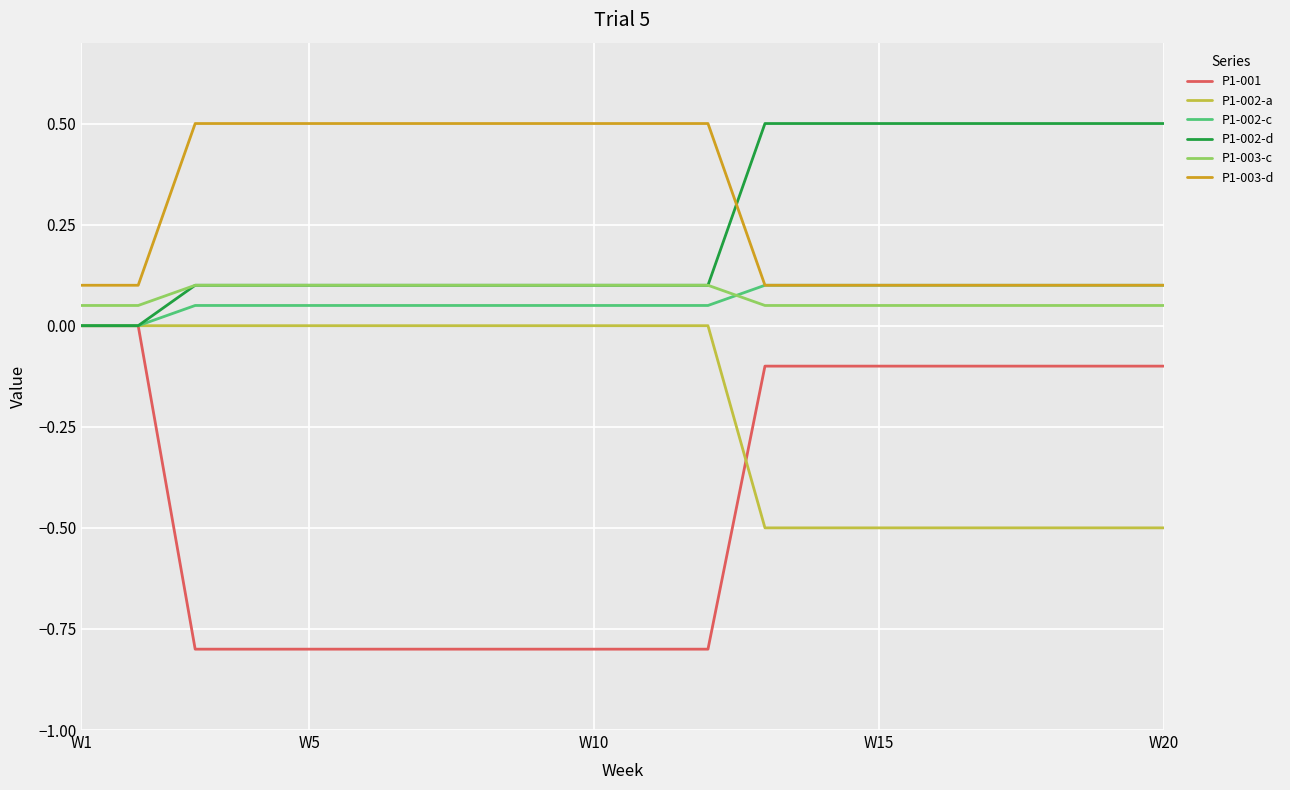

What is the difference between the maximum and minimum values in the P1-002-d series?

0.5